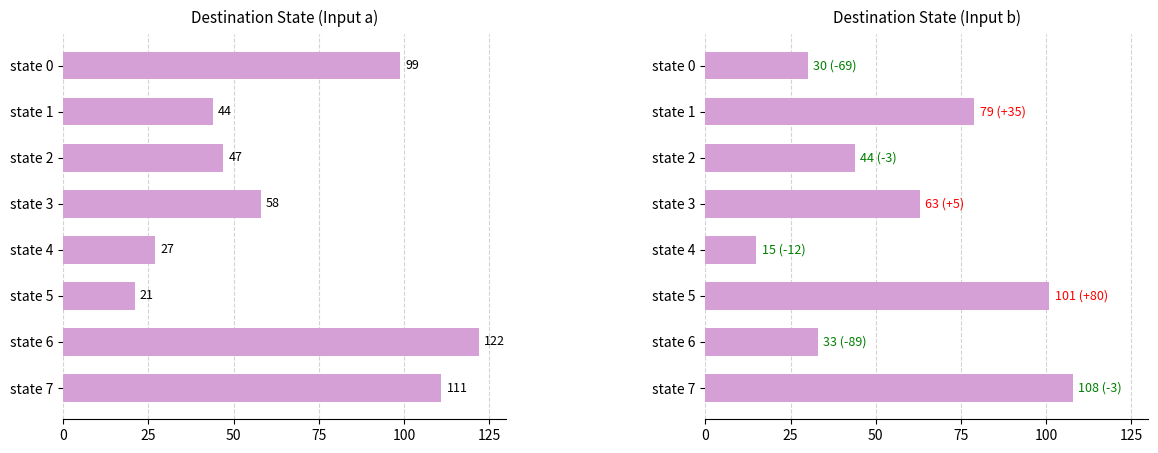

The destination_state (input b) series shows 15 at state 3. True or false?

False